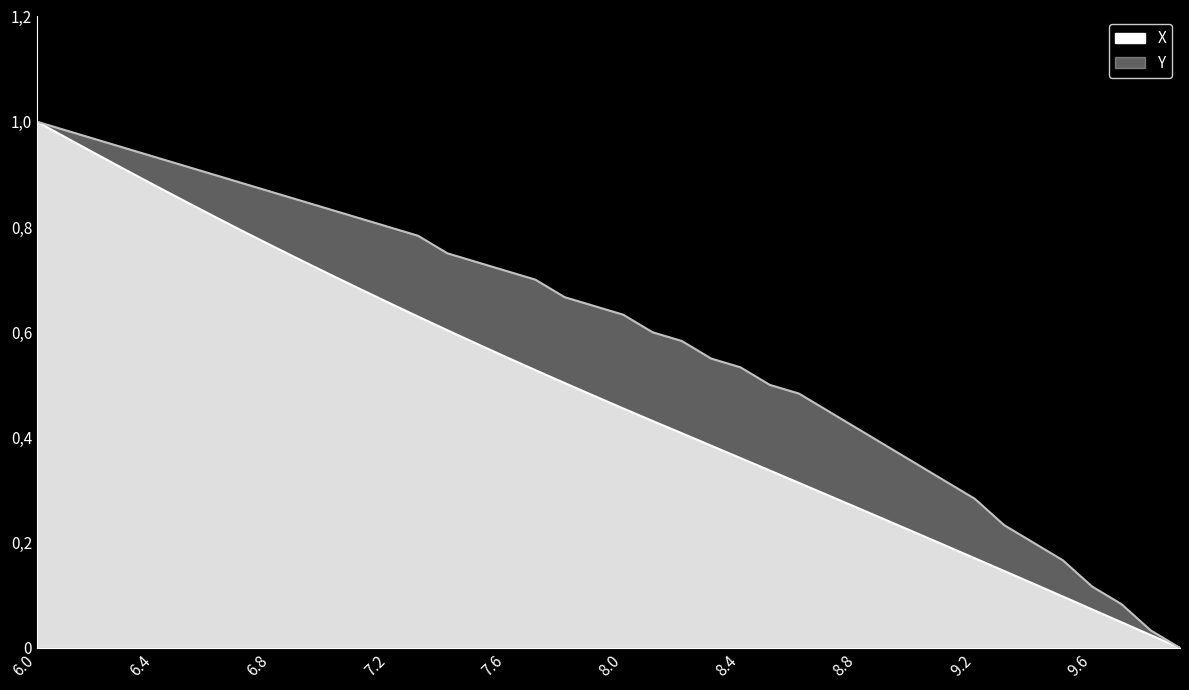

Reading left to right, transcribe all the data shown in this chart.

X: 6.0=1.0	6.1=1.0	6.2=0.9	6.3=0.9	6.4=0.9	6.5=0.9	6.6=0.8	6.7=0.8	6.8=0.8	6.9=0.7	7.0=0.7	7.1=0.7	7.2=0.7	7.3=0.6	7.4=0.6	7.5=0.6	7.6=0.6	7.7=0.5	7.8=0.5	7.9=0.5	8.0=0.5	8.1=0.4	8.2=0.4	8.3=0.4	8.4=0.4	8.5=0.3	8.6=0.3	8.7=0.3	8.8=0.3	8.9=0.2	9.0=0.2	9.1=0.2	9.2=0.2	9.3=0.1	9.4=0.1	9.5=0.1	9.6=0.1	9.7=0.0	9.8=0.0	9.9=0.0
Y: 6.0=1.0	6.1=1.0	6.2=1.0	6.3=0.9	6.4=0.9	6.5=0.9	6.6=0.9	6.7=0.9	6.8=0.9	6.9=0.8	7.0=0.8	7.1=0.8	7.2=0.8	7.3=0.8	7.4=0.7	7.5=0.7	7.6=0.7	7.7=0.7	7.8=0.7	7.9=0.6	8.0=0.6	8.1=0.6	8.2=0.6	8.3=0.5	8.4=0.5	8.5=0.5	8.6=0.5	8.7=0.5	8.8=0.4	8.9=0.4	9.0=0.4	9.1=0.3	9.2=0.3	9.3=0.2	9.4=0.2	9.5=0.2	9.6=0.1	9.7=0.1	9.8=0.0	9.9=0.0